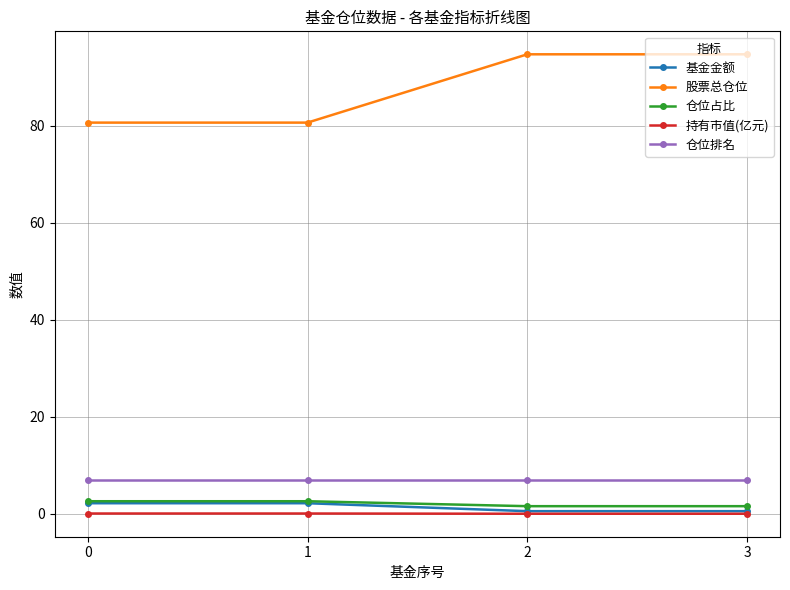

What is the total value across all series at 2?

103.9